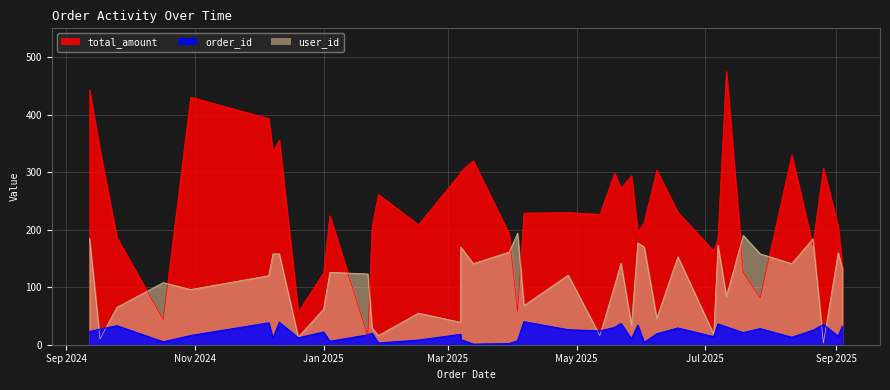

At which category is the sum across all series the highest?

2024-09-12